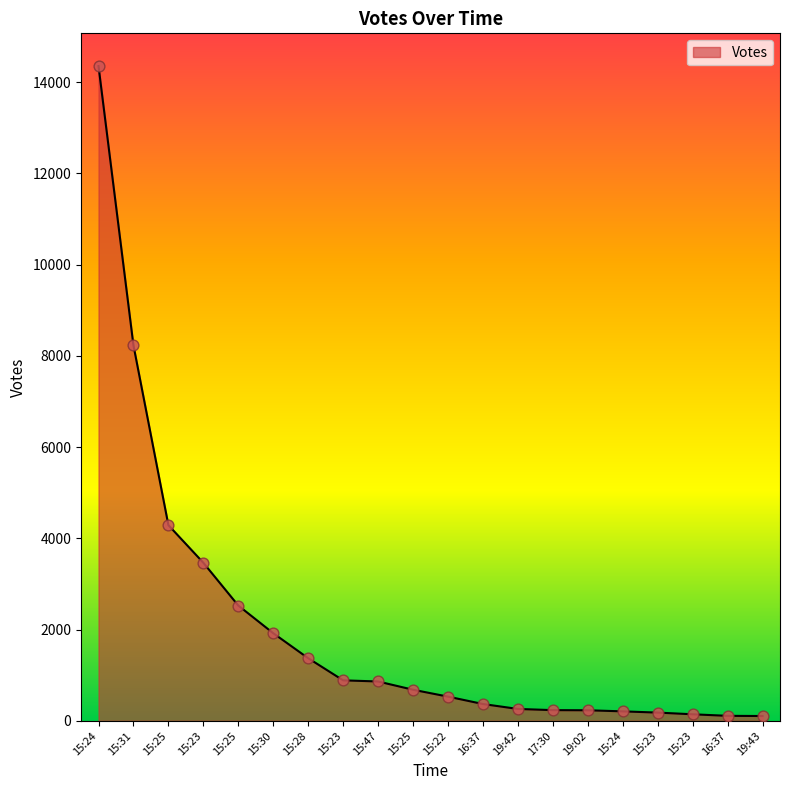

What is the change in value from 15:25 to 15:25?

-1845